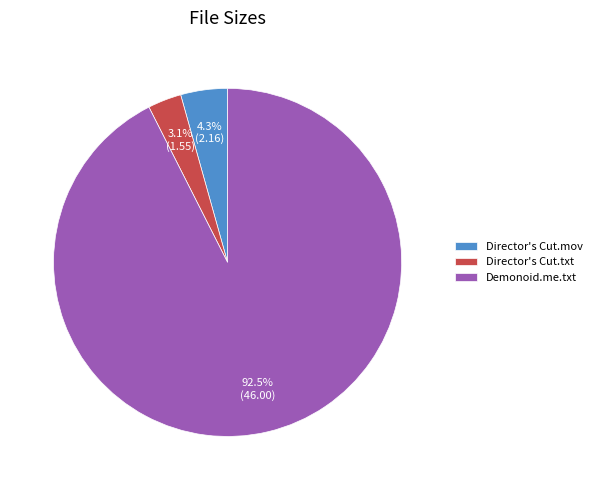

Which has a higher value, Director's Cut.txt or Demonoid.me.txt?

Demonoid.me.txt